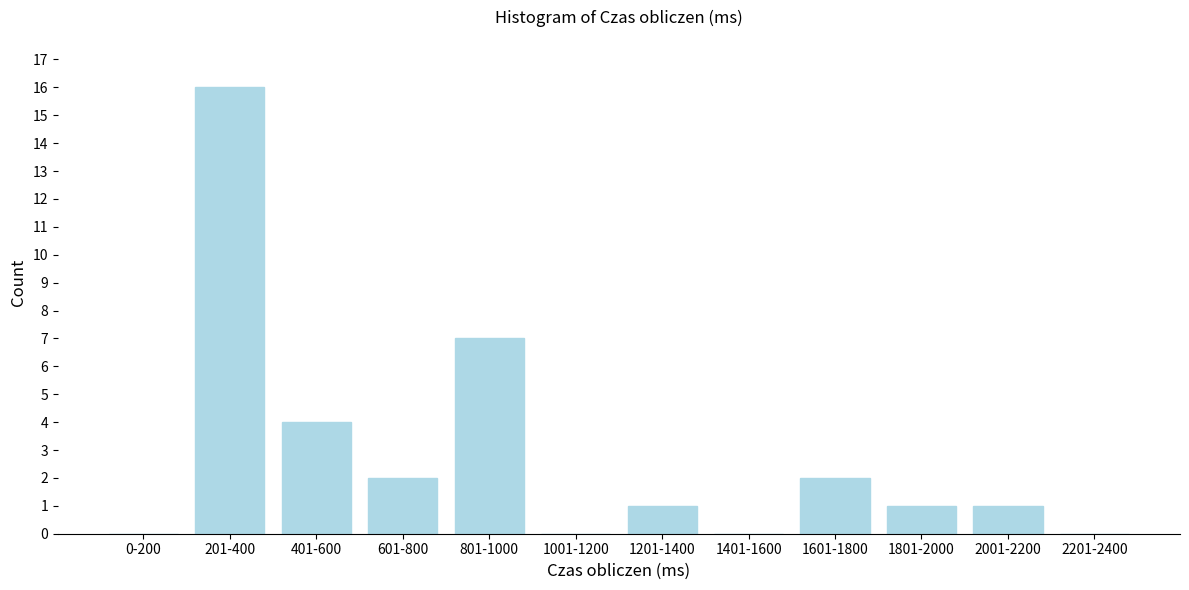

Reading left to right, list all the values displayed in this chart.

0-200=0	201-400=16	401-600=4	601-800=2	801-1000=7	1001-1200=0	1201-1400=1	1401-1600=0	1601-1800=2	1801-2000=1	2001-2200=1	2201-2400=0